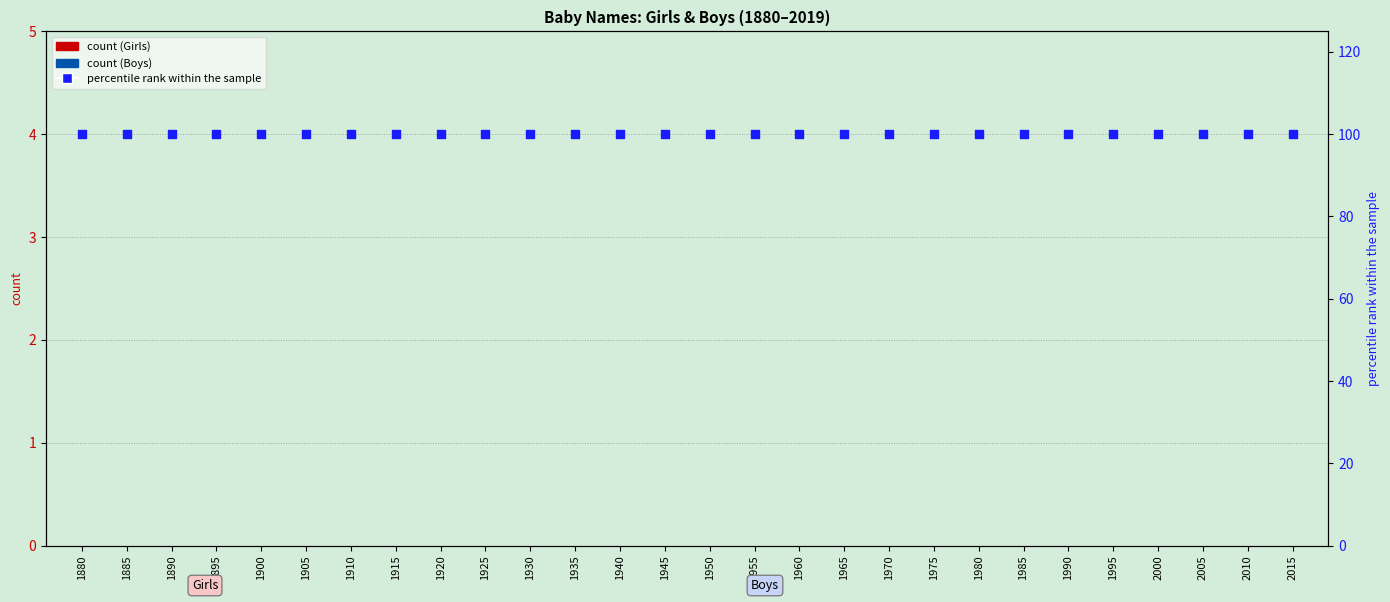

At how many categories does at least one series exceed 47?

28